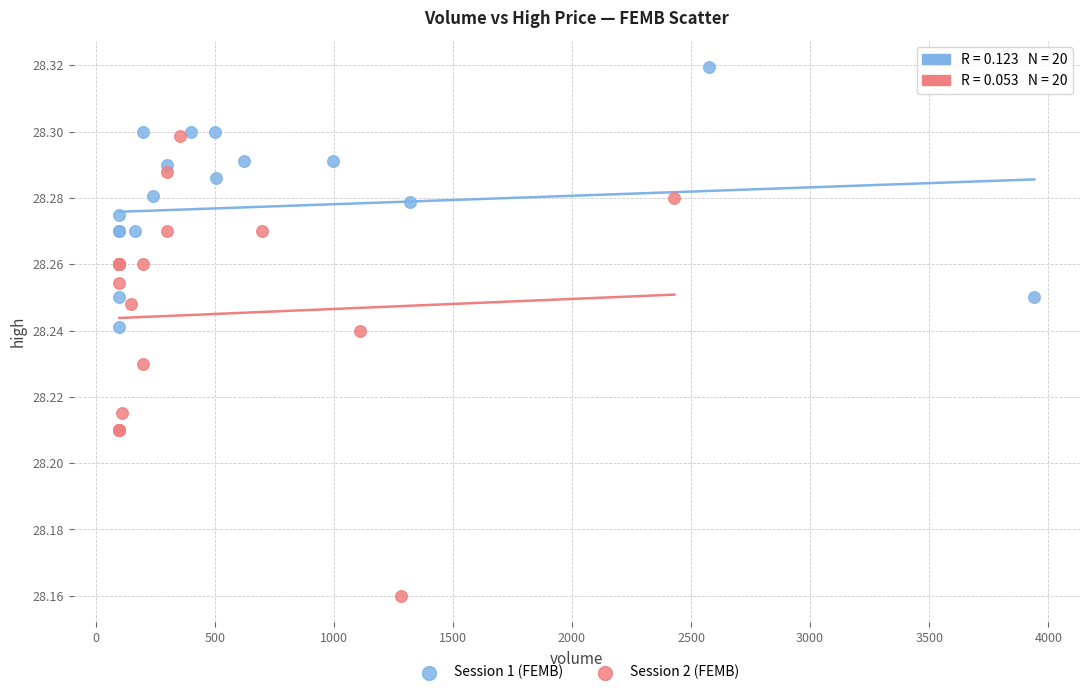

Which series contains the highest Y value?

Session 1 (FEMB)